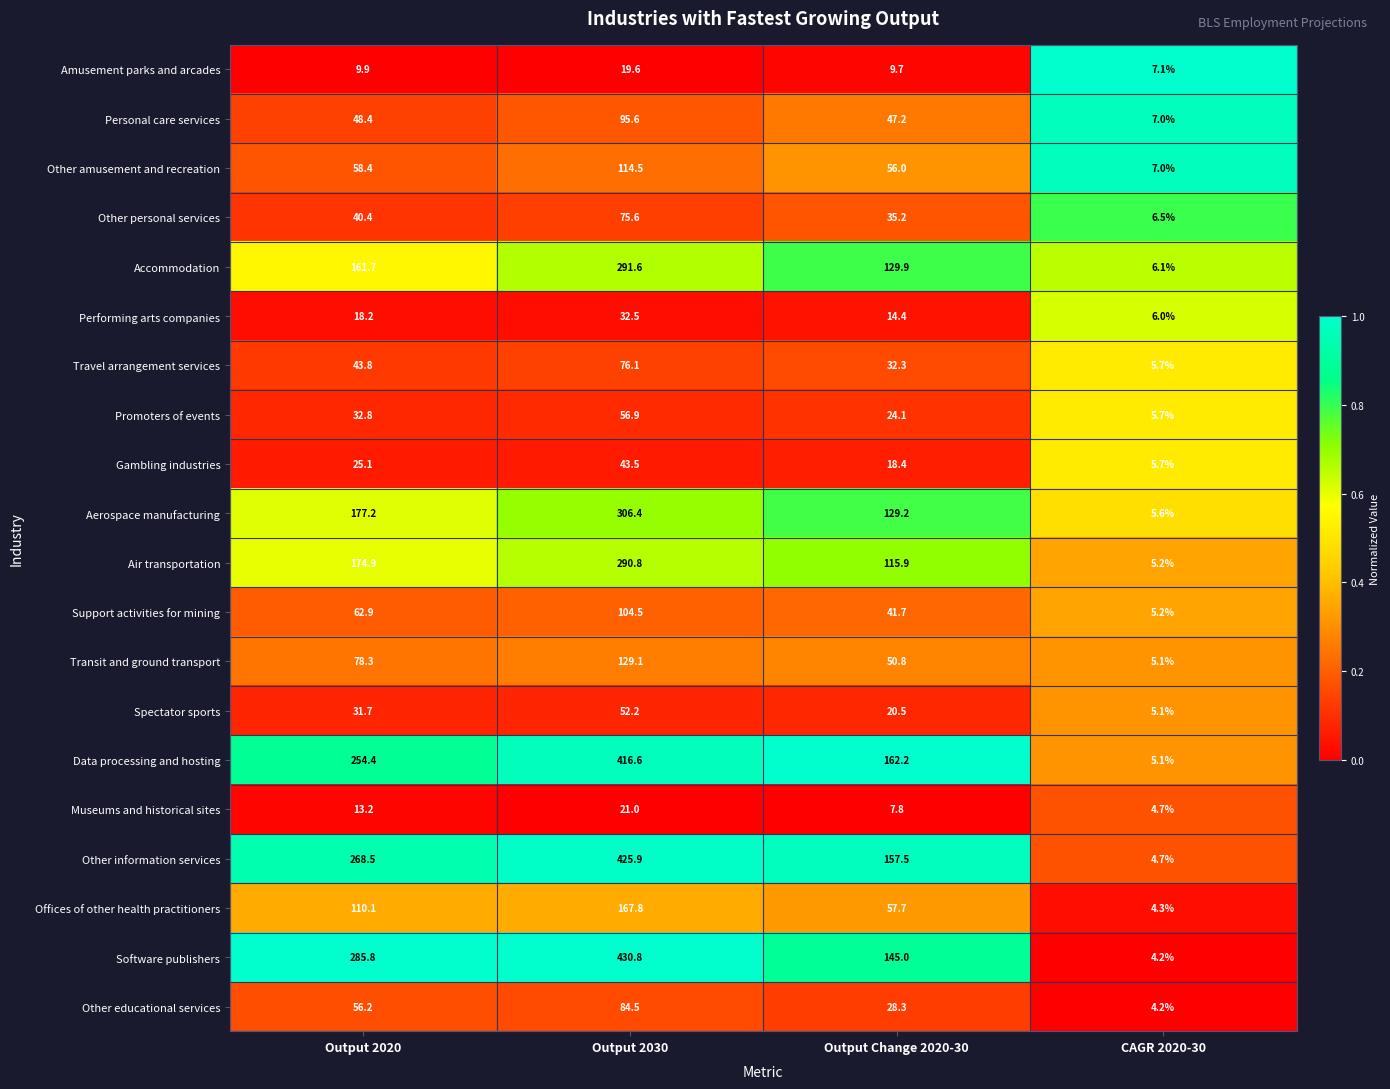

How many data points does each series have?

4